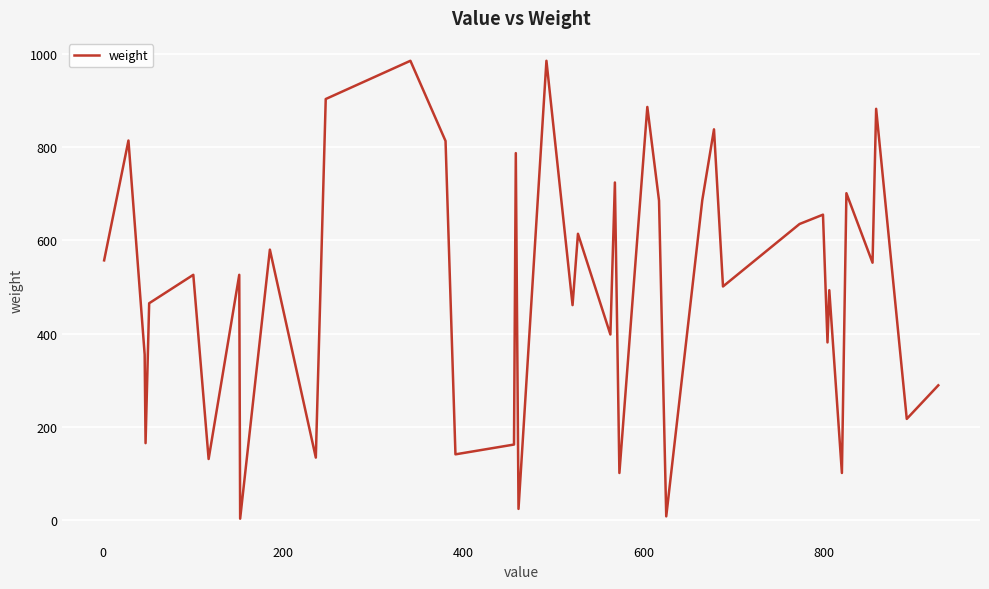

What is the difference between the maximum and minimum values?

982